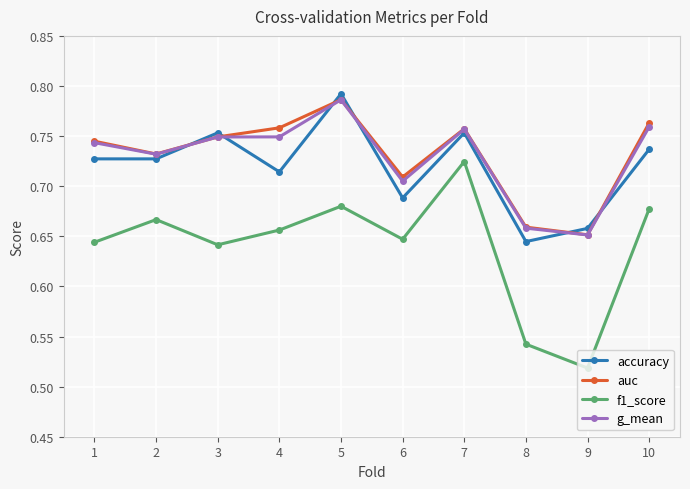

At which category does f1_score reach its first local peak?

2